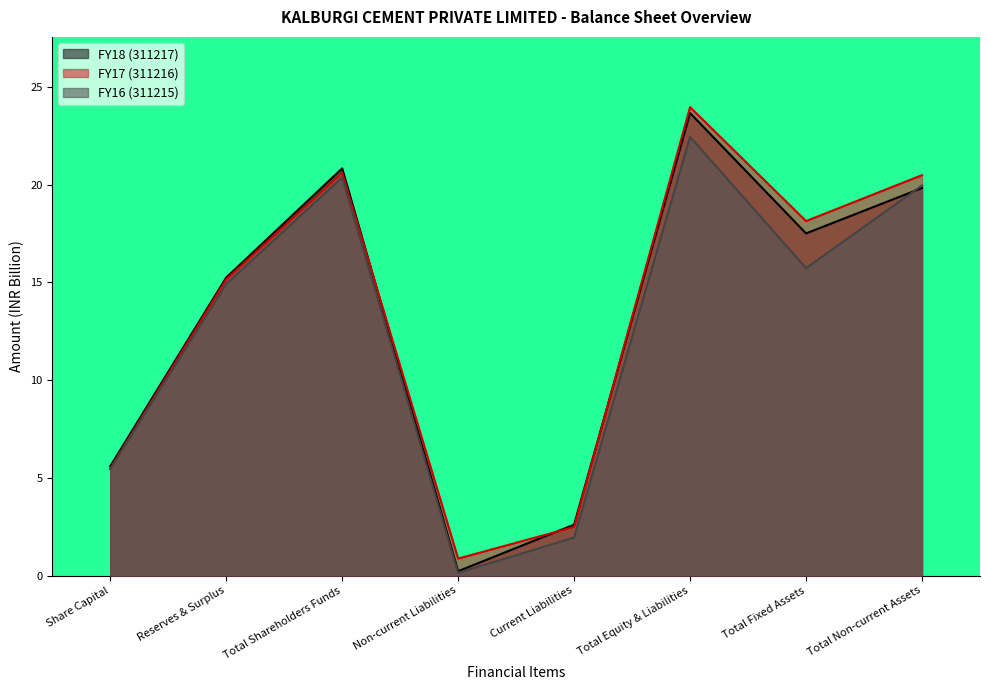

Reading left to right, list all the values displayed in this chart.

FY18 (311217): 5.6	15.2	20.8	0.2	2.6	23.7	17.5	19.8
FY17 (311216): 5.5	15.1	20.6	0.9	2.5	24.0	18.1	20.5
FY16 (311215): 5.5	14.9	20.4	0.1	1.9	22.4	15.7	20.0